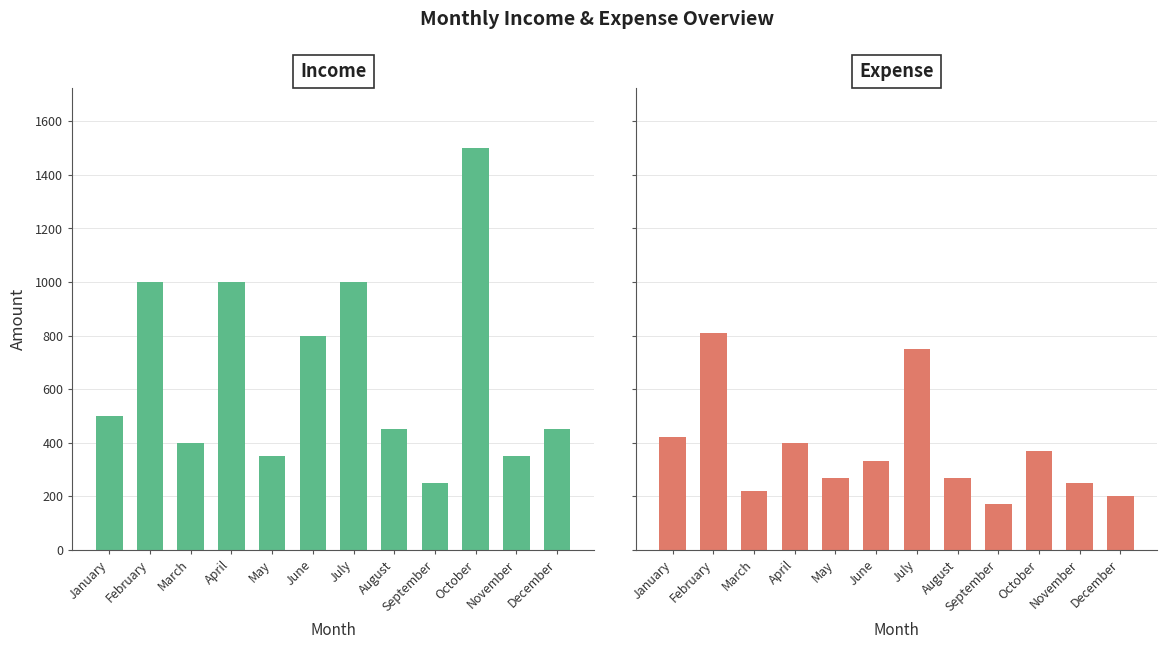

List the labels in order of Income value, largest first.

October, February, April, July, June, January, August, December, March, May, November, September